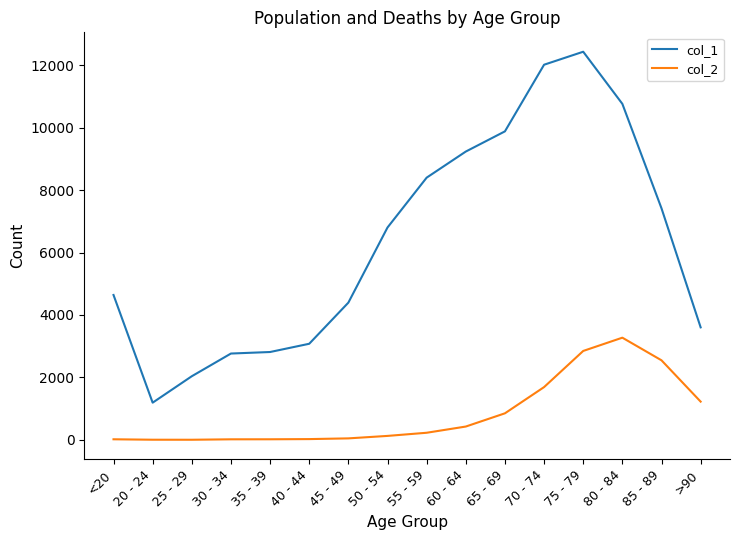

What is the greatest value displayed?

12434